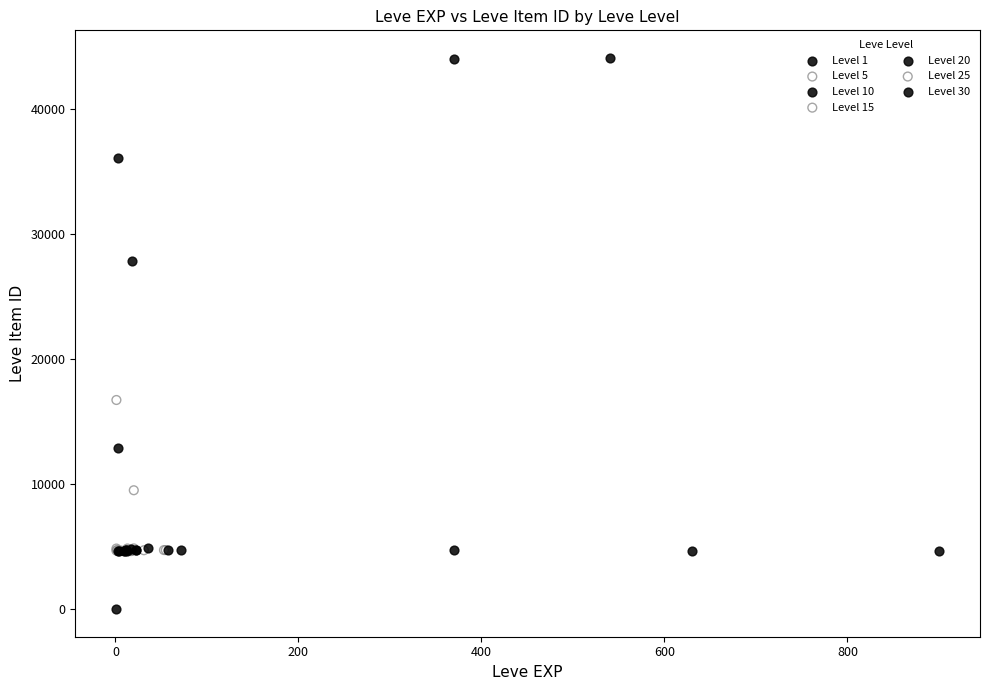

Which series reaches the maximum Y coordinate?

Level 1